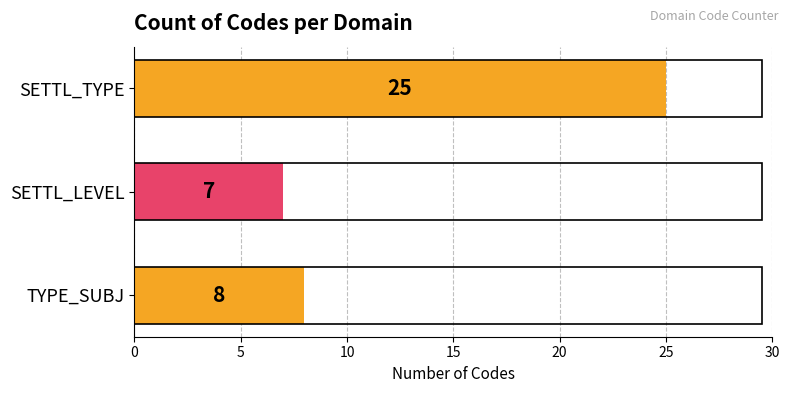

Reading top to bottom, what are all the values shown in this chart?

25	7	8